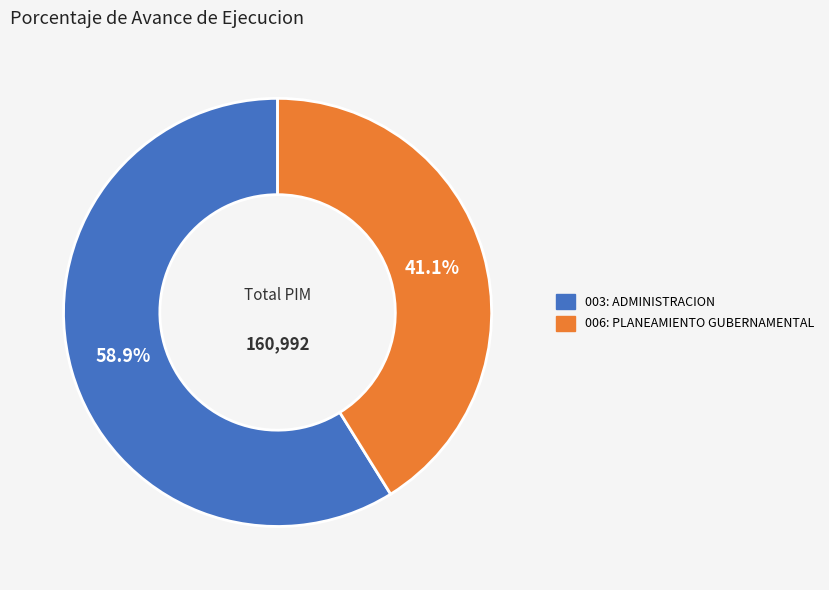

What percentage is the 006: PLANEAMIENTO GUBERNAMENTAL slice, to the nearest percent?

41%